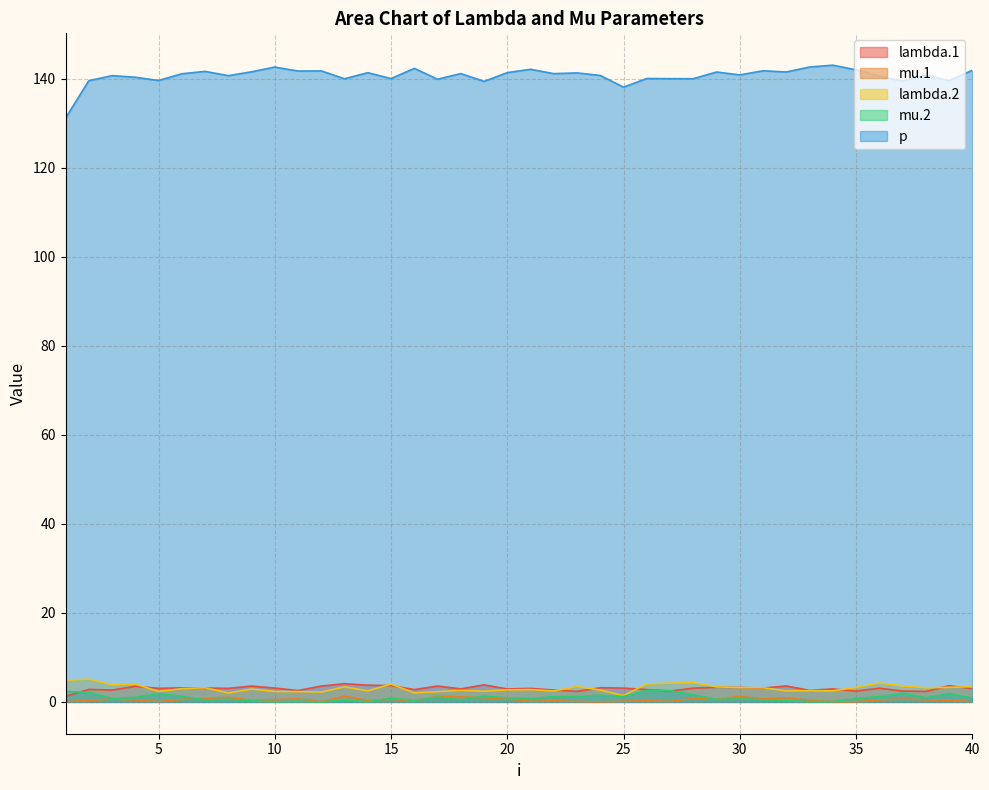

How many interior local valleys does the p series have?

14